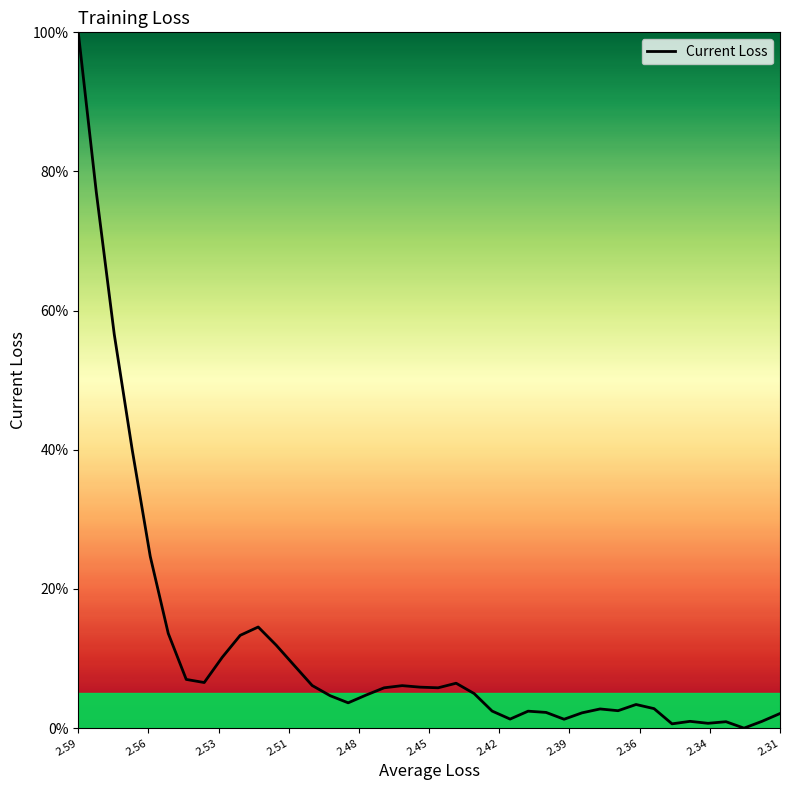

What is the maximum value shown in the chart?

100.0